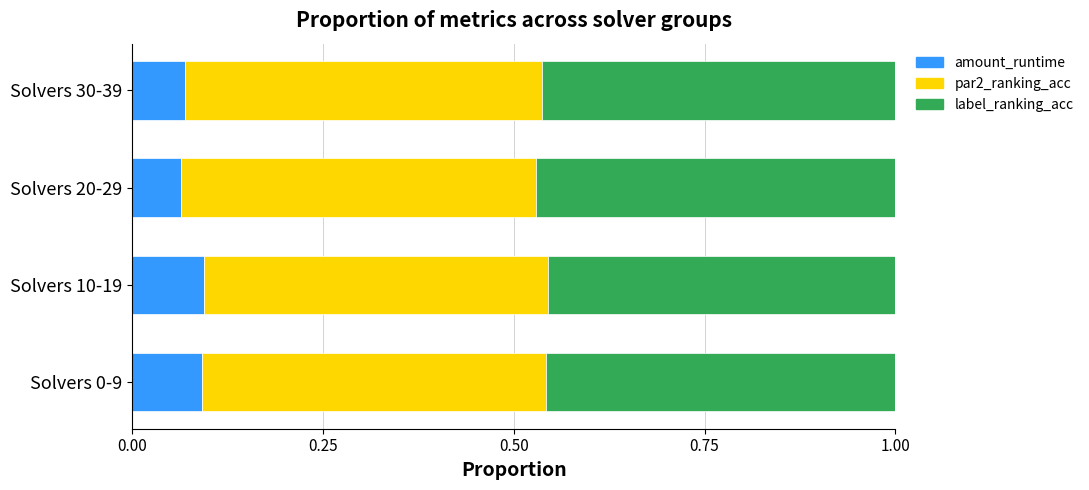

True or false: amount_runtime has a value of 0.1 at Solvers 20-29.

True